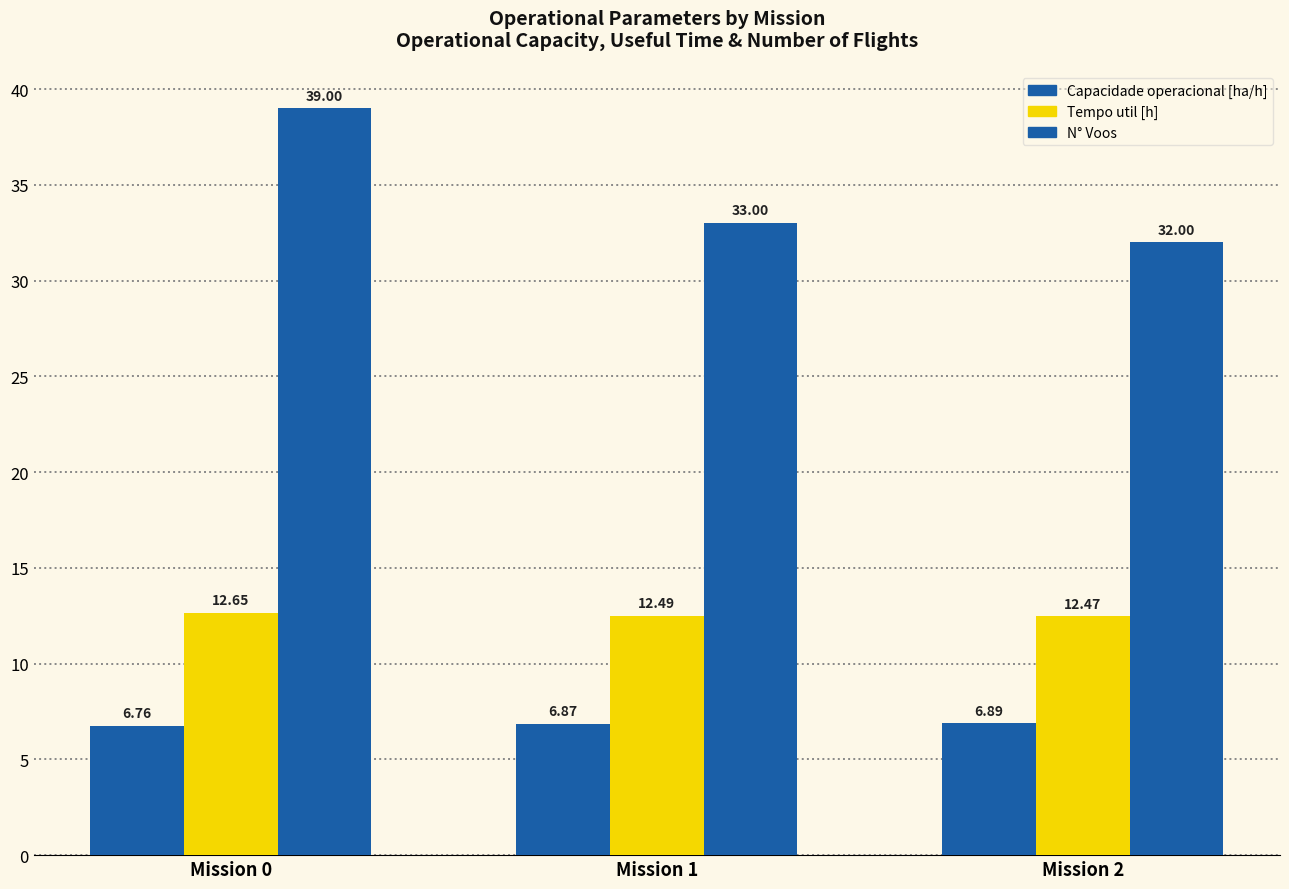

How many Capacidade operacional [ha/h] values are between 6 and 7?

3